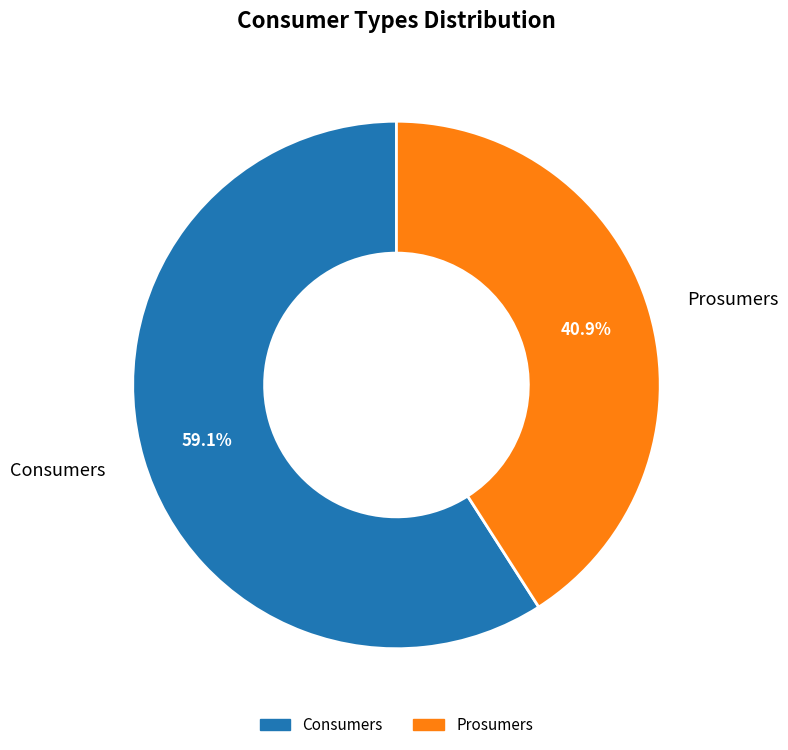

What percentage do Consumers and Prosumers together represent?

100.0%